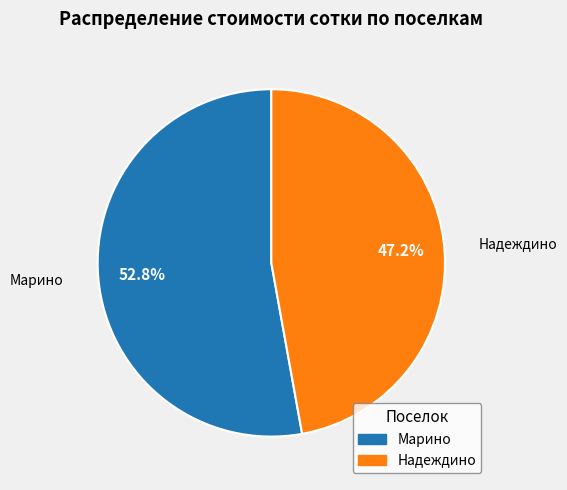

Combined, do Надеждино and Марино account for over 50%?

Yes